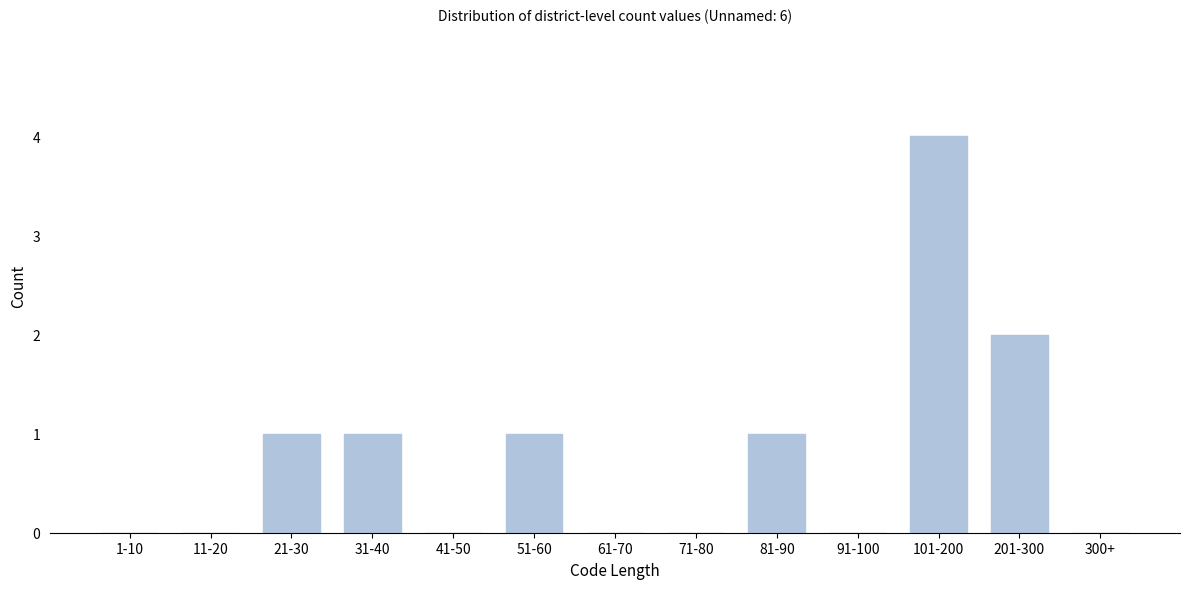

Reading left to right, what are all the values shown in this chart?

1-10=0	11-20=0	21-30=1	31-40=1	41-50=0	51-60=1	61-70=0	71-80=0	81-90=1	91-100=0	101-200=4	201-300=2	300+=0